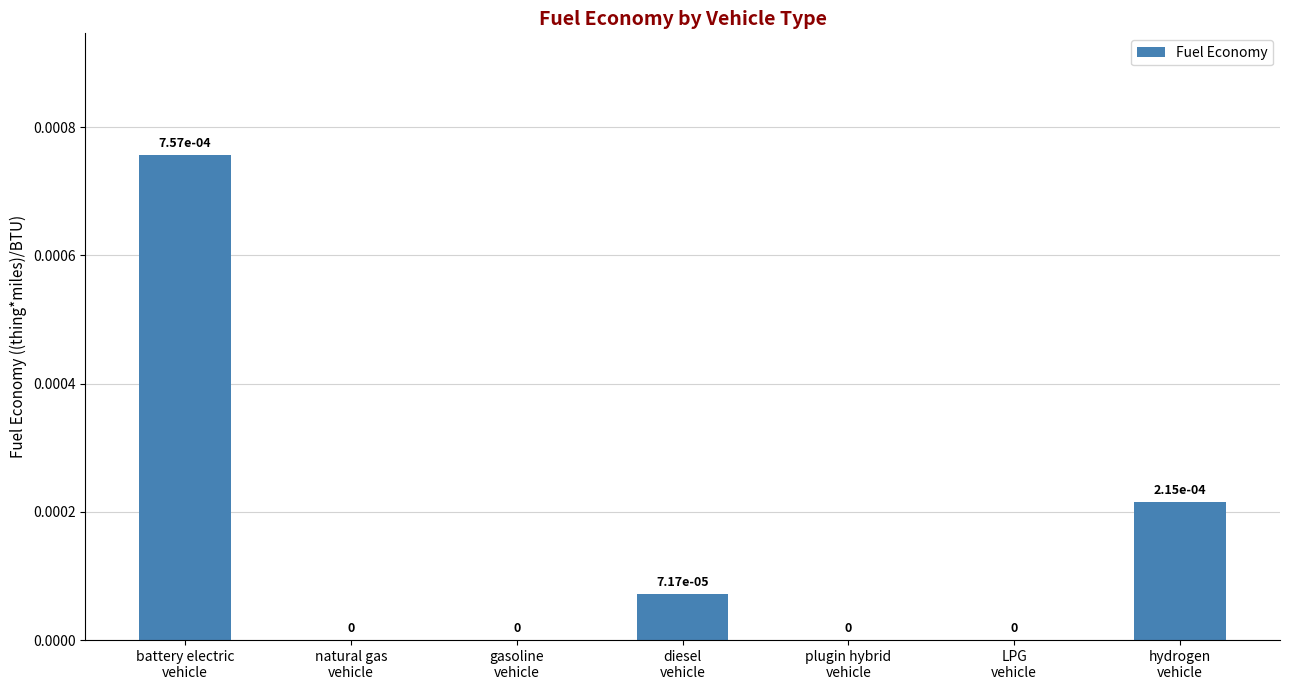

Is it true that the value at plugin hybrid
vehicle is 0.0?

False